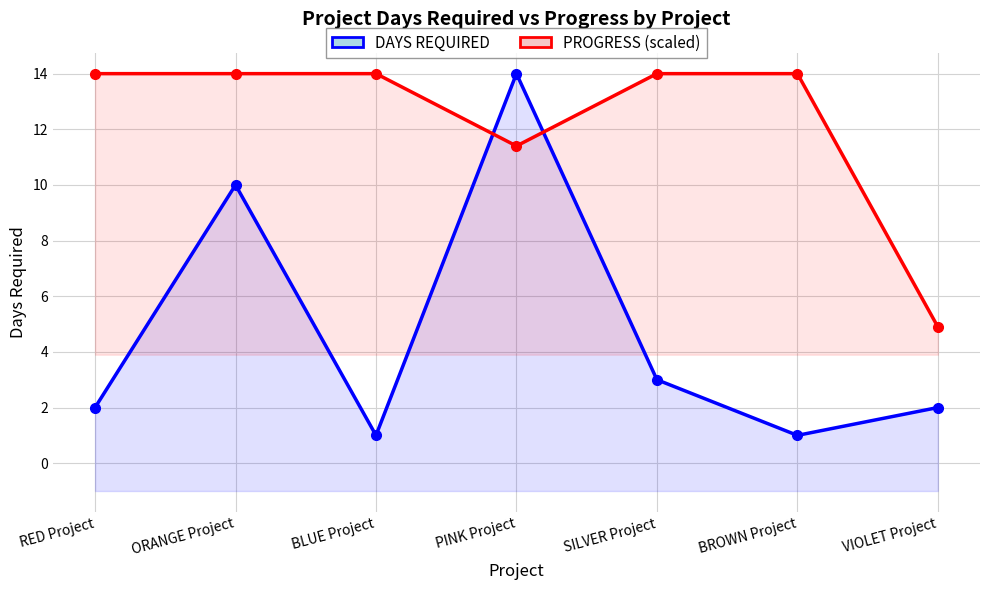

What is the difference between the second highest and second lowest values in the DAYS REQUIRED series?

9.0